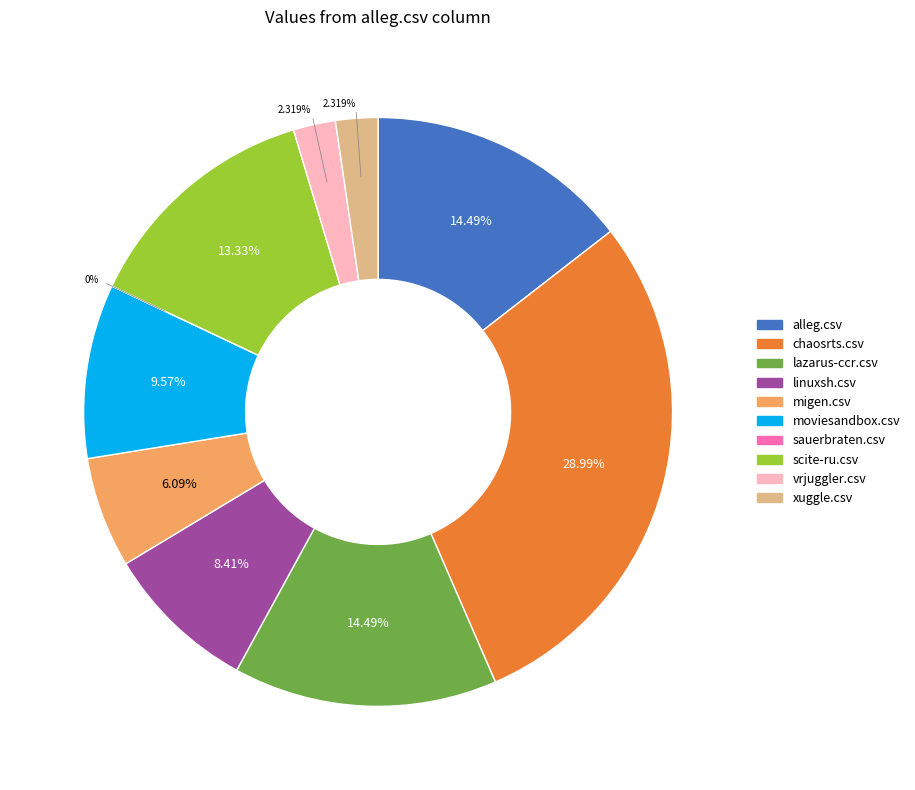

To the nearest percent, what is the difference between the largest and smallest slice percentages?

29%